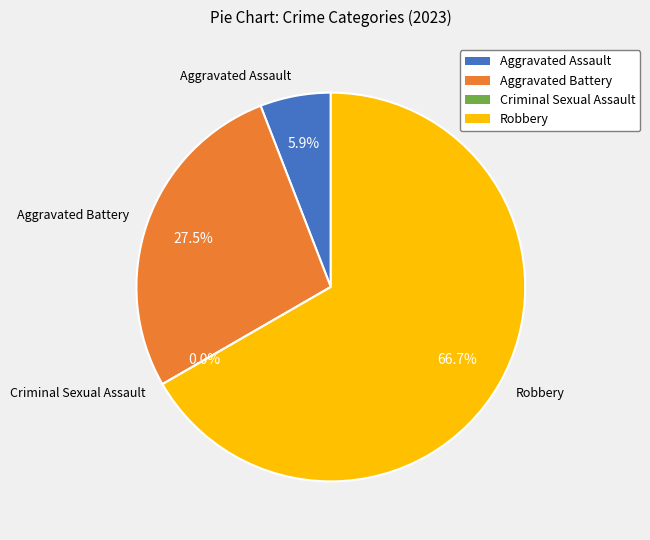

What is the majority slice?

Robbery